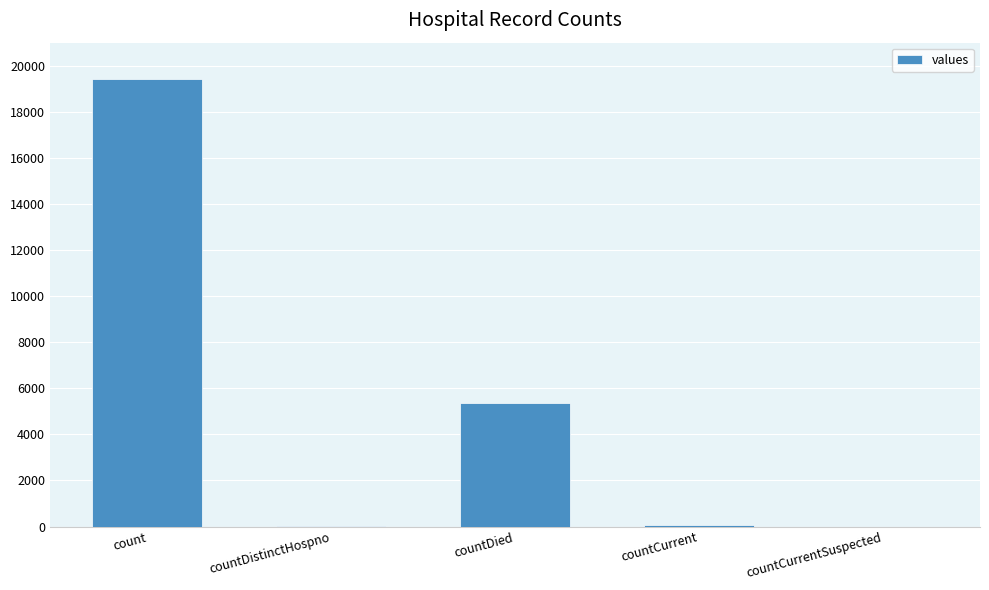

True or false: the data shows 5213 at count.

False